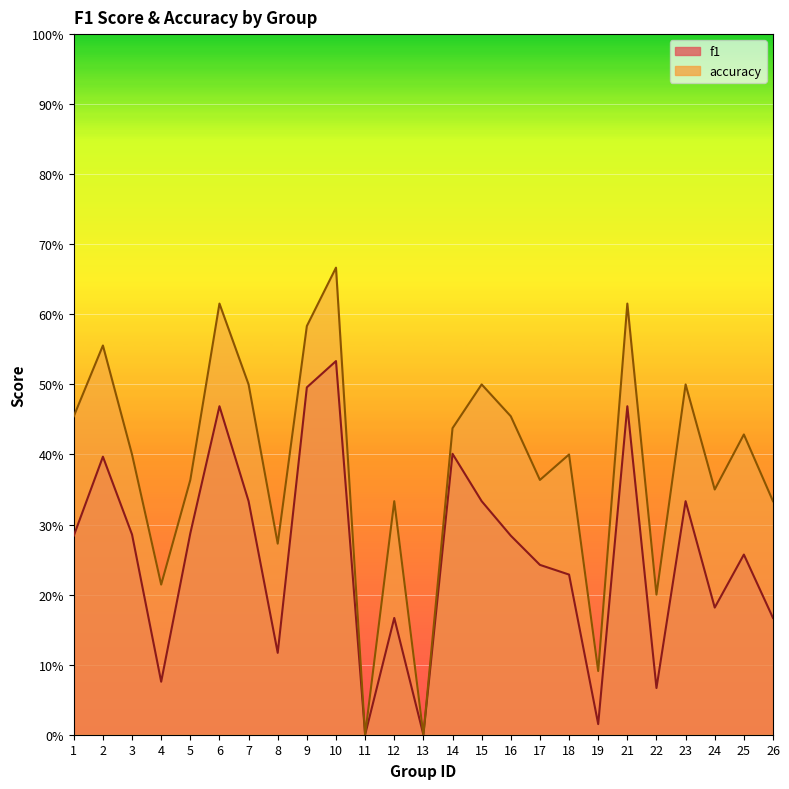

What value does the f1 series have at 14?

0.4